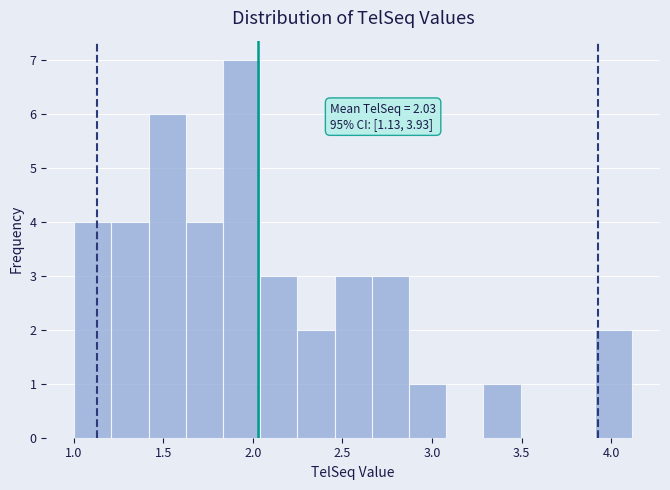

Over which range of the x-axis is the bar tallest?

1.85 to 2.05